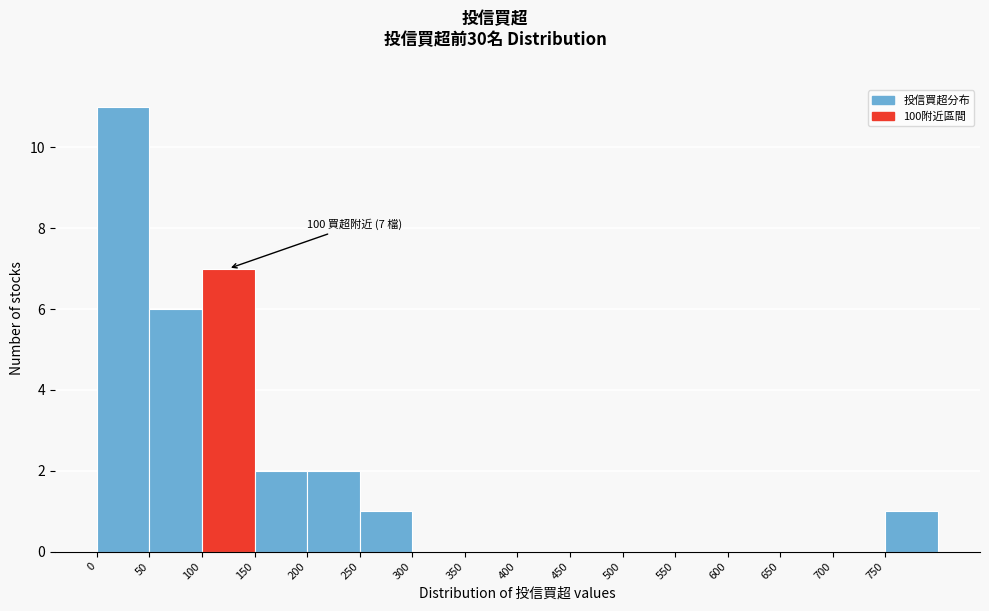

Over which range of the x-axis is the bar tallest?

0 to 50